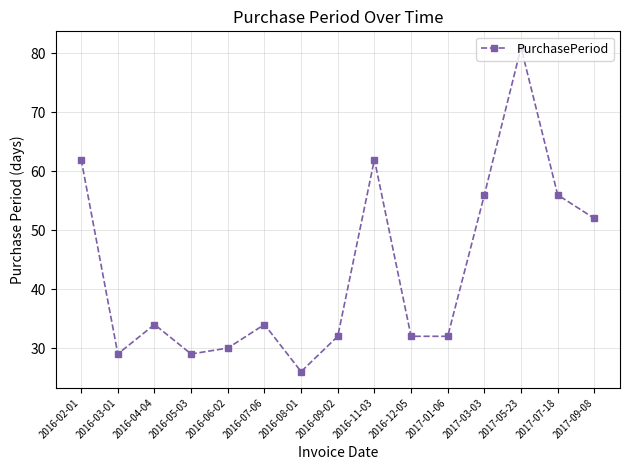

Where does the data first go above 34?

2016-02-01